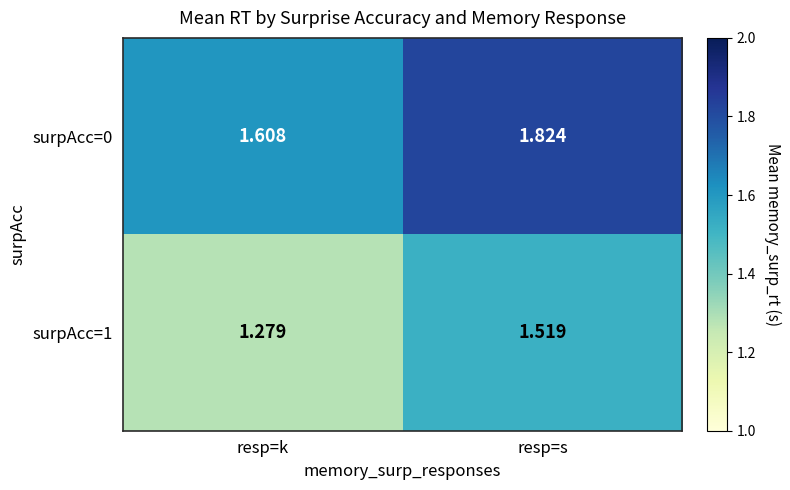

Which category has the highest value across all series?

resp=s